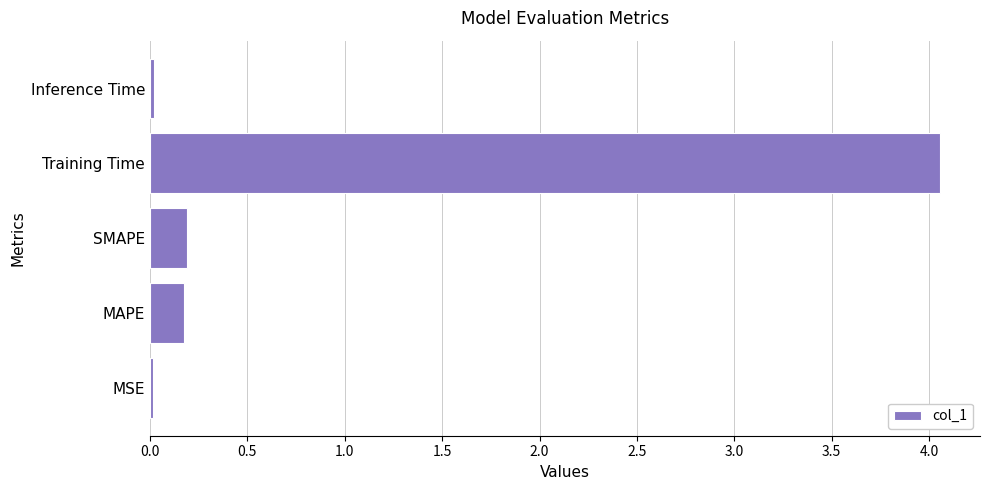

Which has a higher value, MSE or SMAPE?

SMAPE